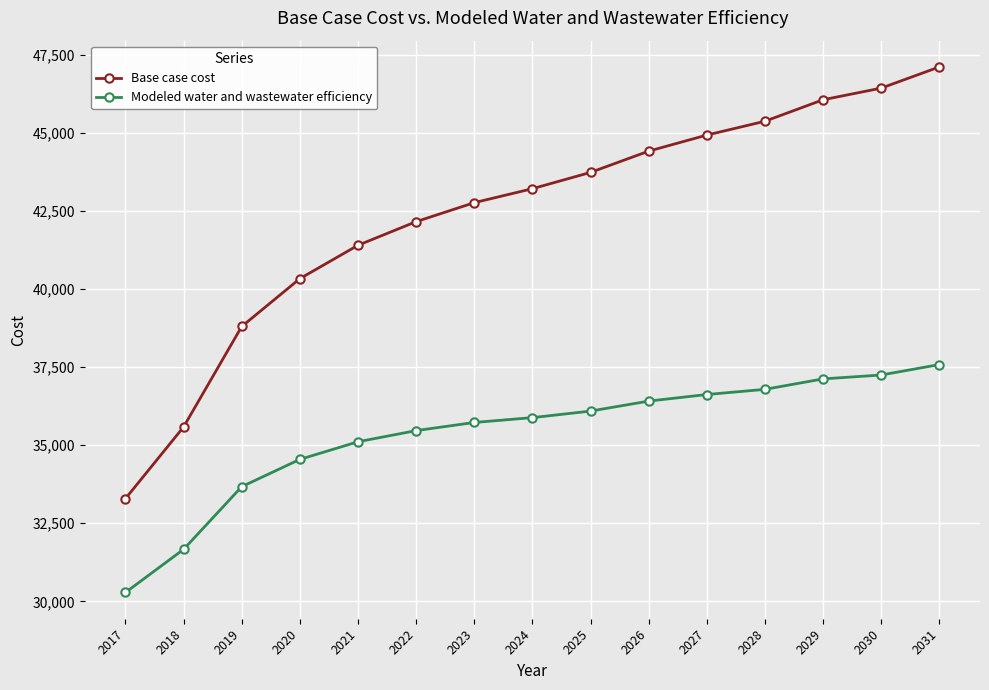

How many distinct data groups are displayed?

2